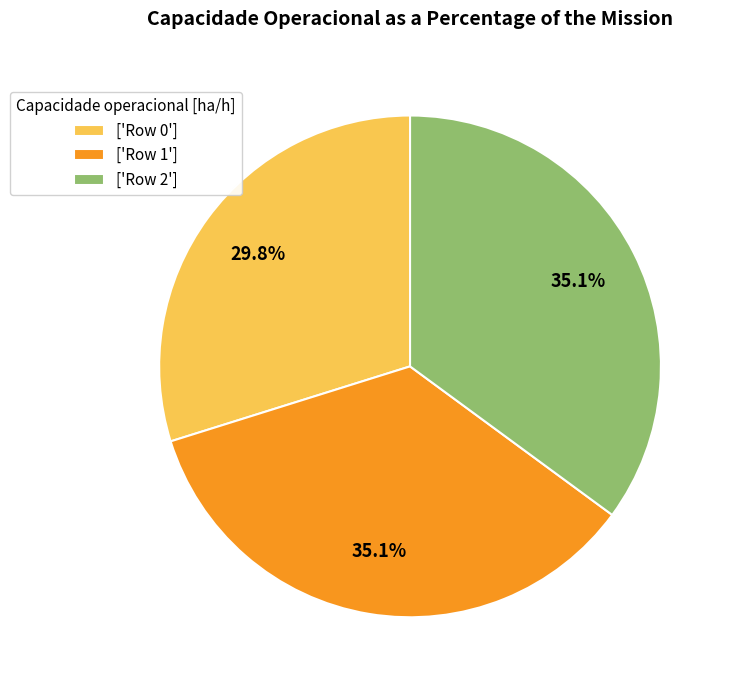

How many segments does this pie chart have?

3